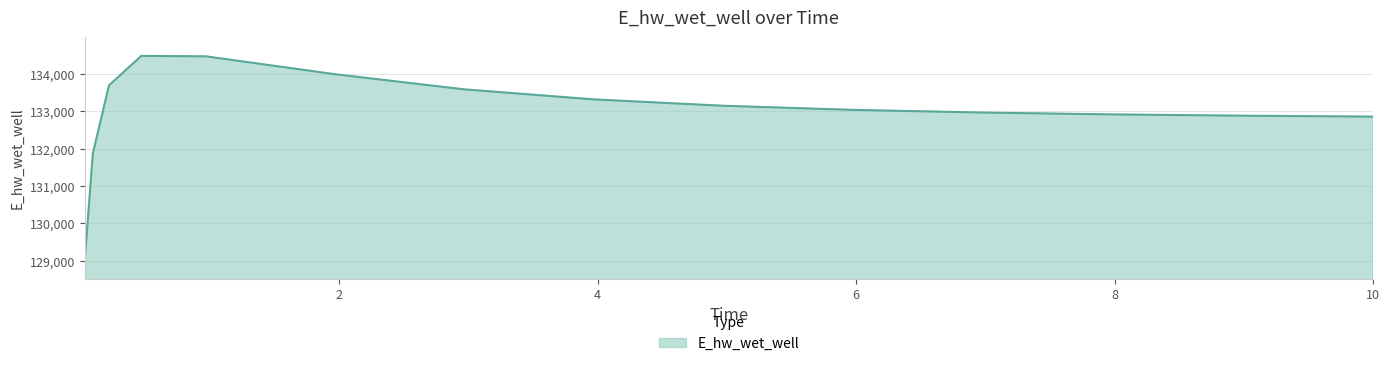

What is the difference between the maximum and minimum values?

5468.3